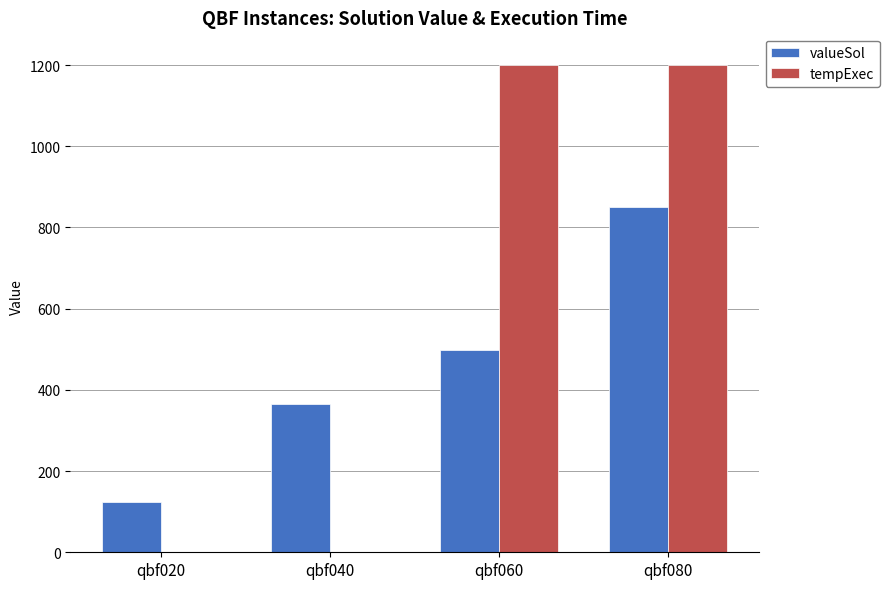

Which series changed the most between qbf020 and qbf040?

valueSol